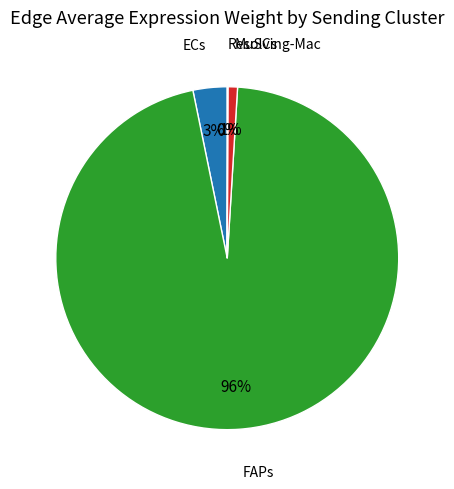

To the nearest percent, what is the average slice percentage?

25%